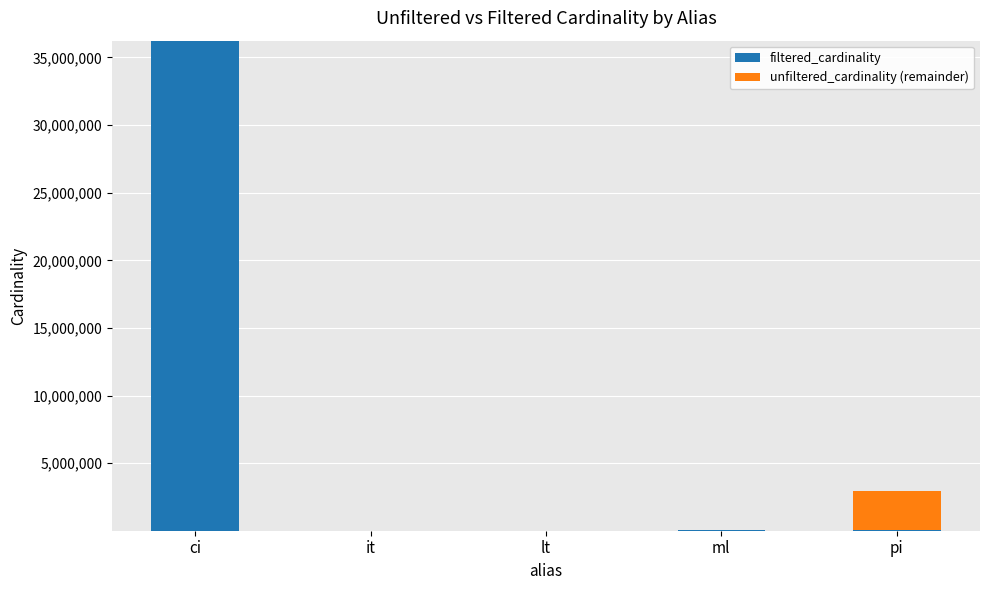

At which category is the sum across all series the highest?

ci